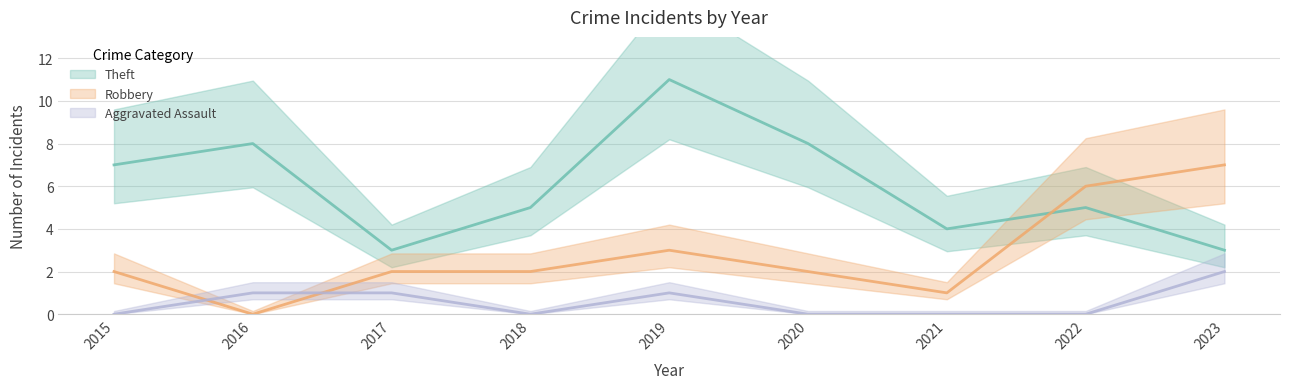

At how many categories does at least one series exceed 2?

9